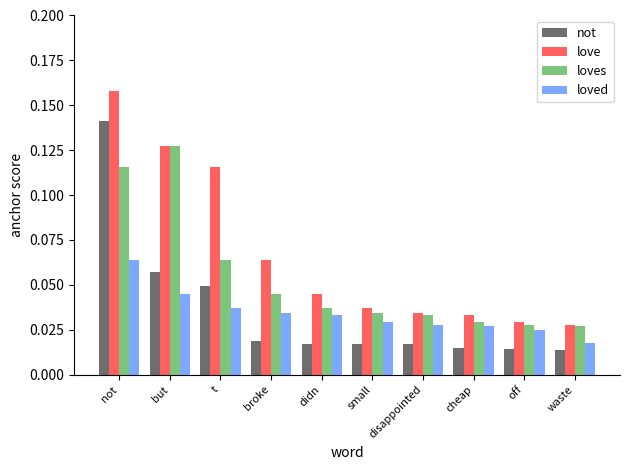

How many loves values are between 0 and 1?

10